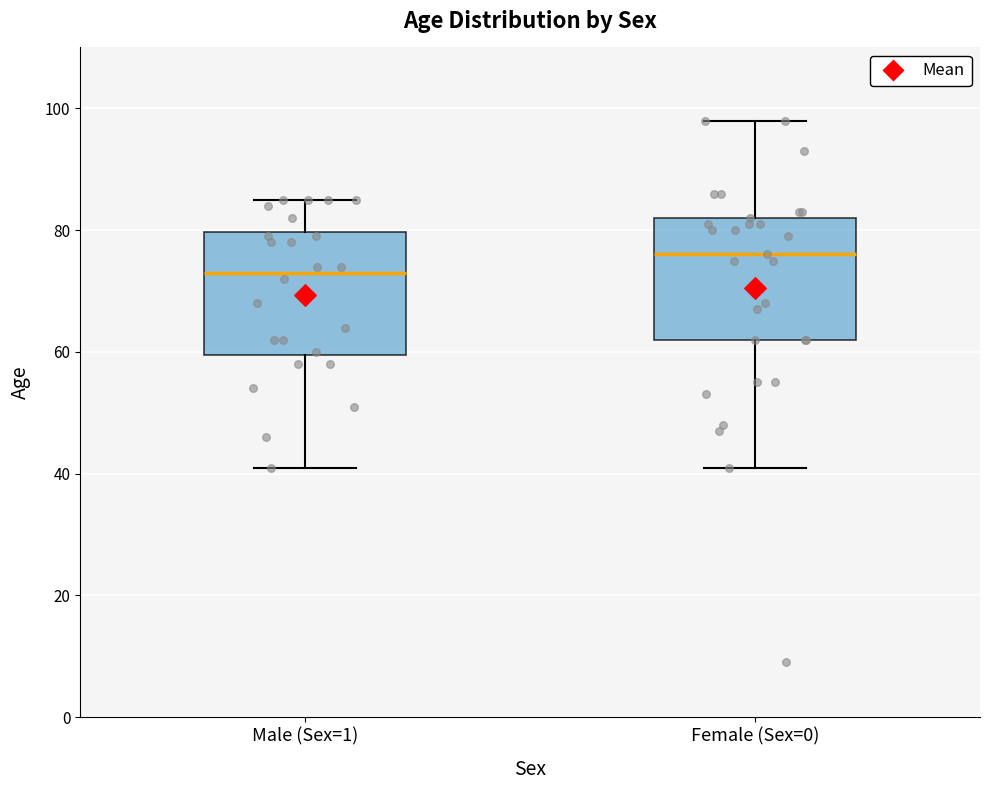

Reading left to right, read every box against the y-axis: the position of its median line, the range the box covers, and the ends of its whiskers. The values are not printed on the chart, so give them approximately, as read against the axis.

Male (Sex=1): median 74, box 60 to 80, whiskers 42 to 86
Female (Sex=0): median 76, box 62 to 82, whiskers 42 to 98